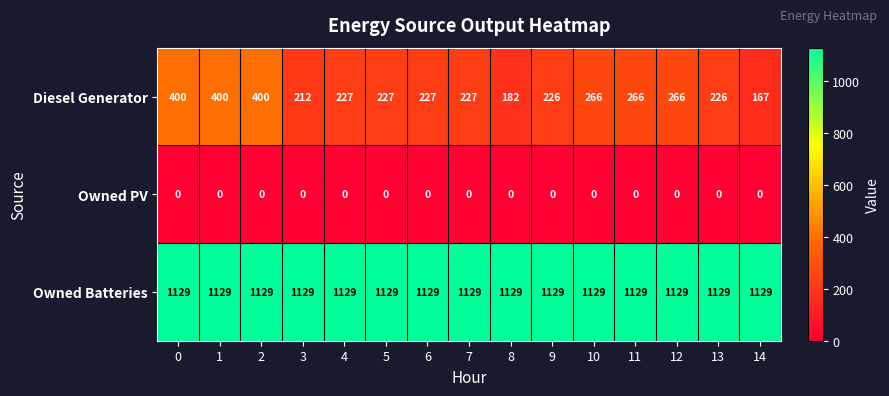

What is the difference between the highest and lowest values at 1?

1129